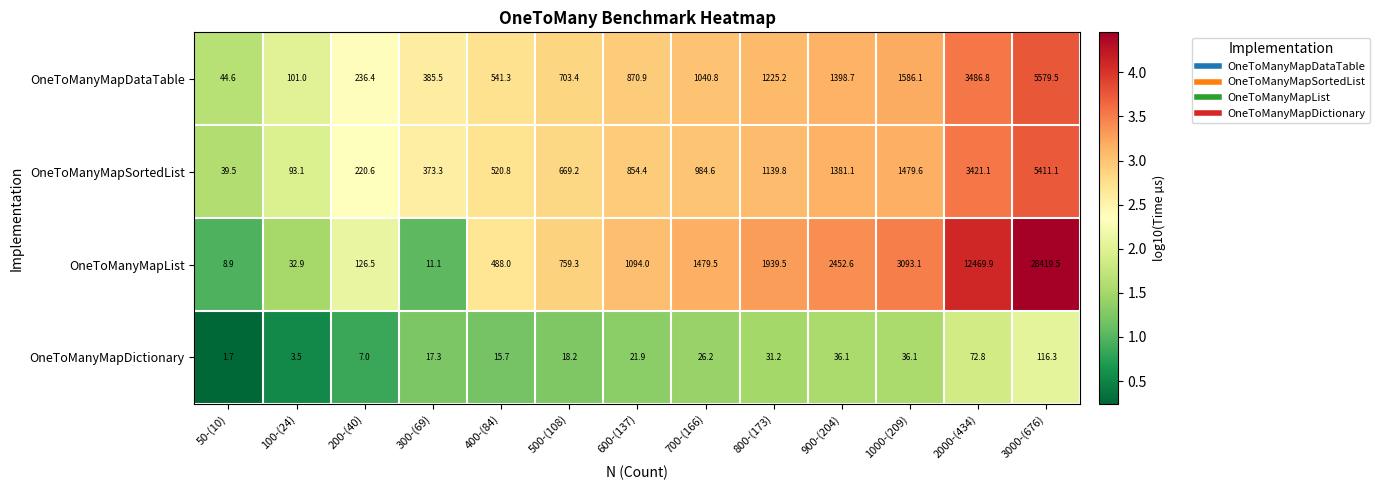

What is the total value across all series at 900-(204)?

5268.5